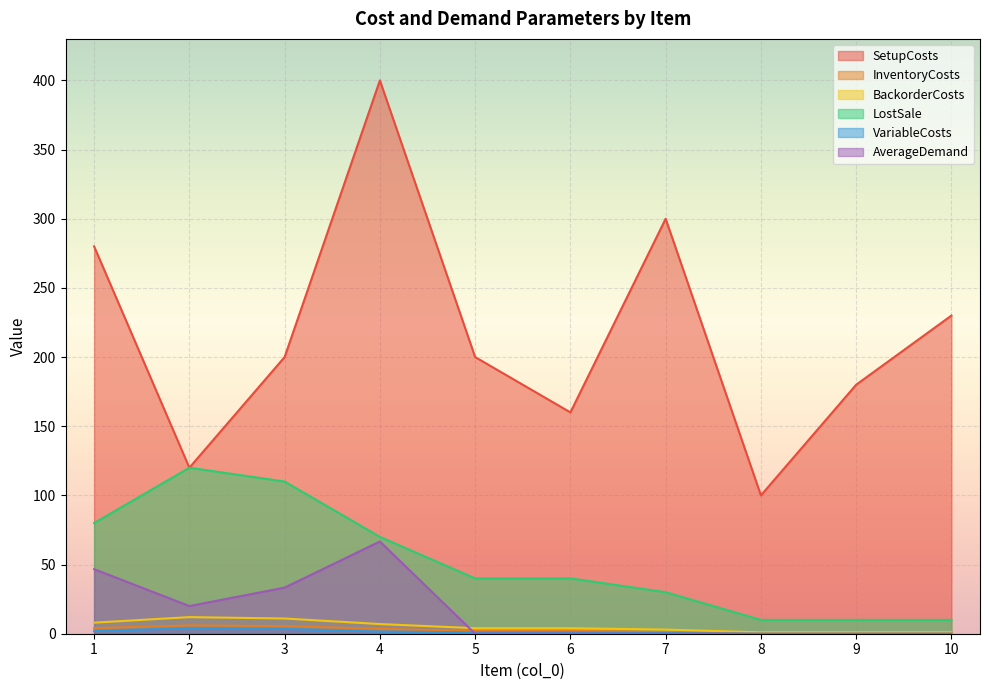

What is the sum of the BackorderCosts values at 5 and 3?

15.0